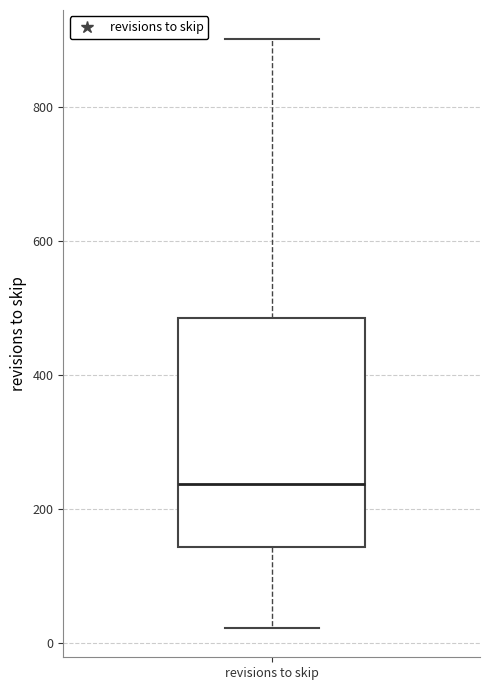

Where does the upper whisker of the box for revisions to skip end on the y-axis? The values are not printed on the chart, so give them approximately, as read against the axis.

900